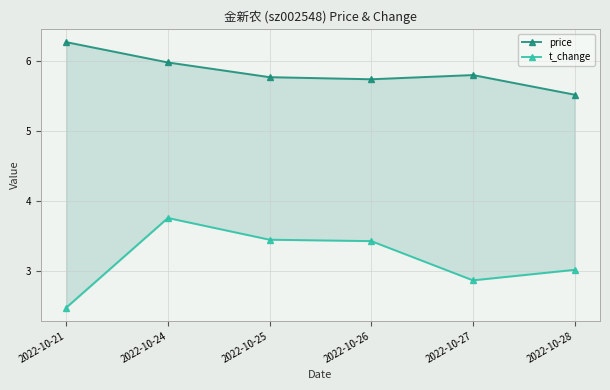

Where is t_change nearest to the value 3?

2022-10-28